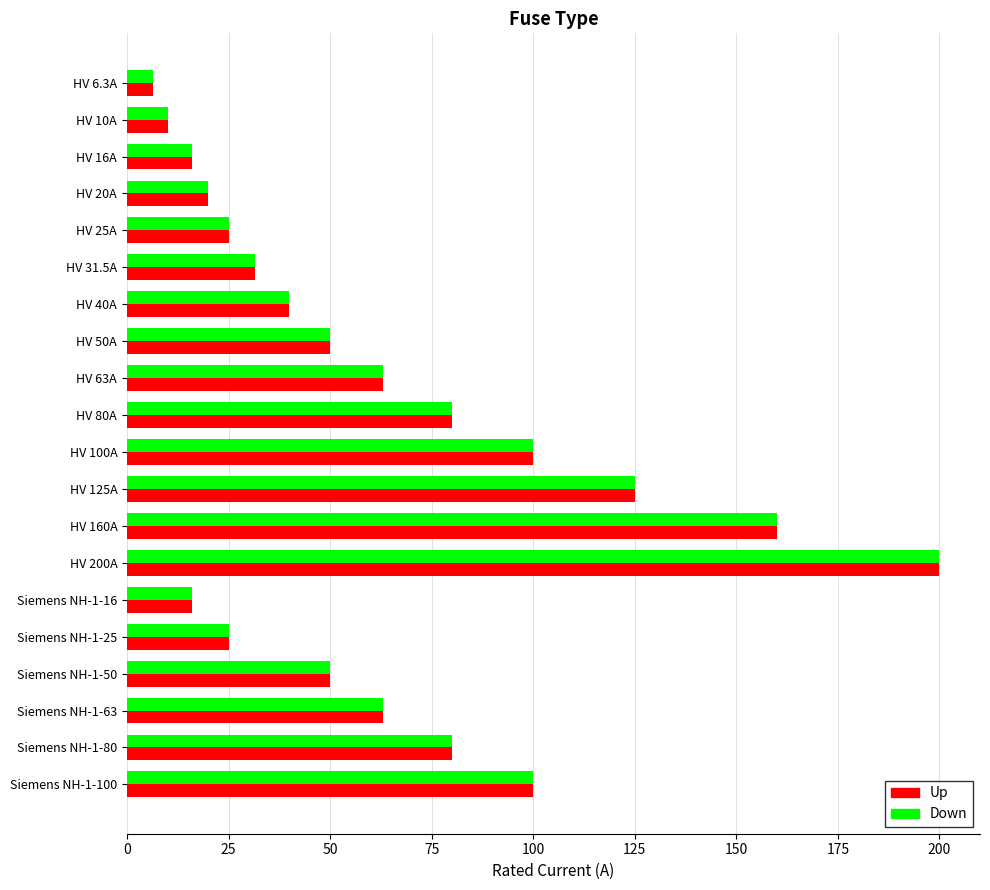

The value of Up at Siemens NH-1-25 is 25.0. True or false?

True